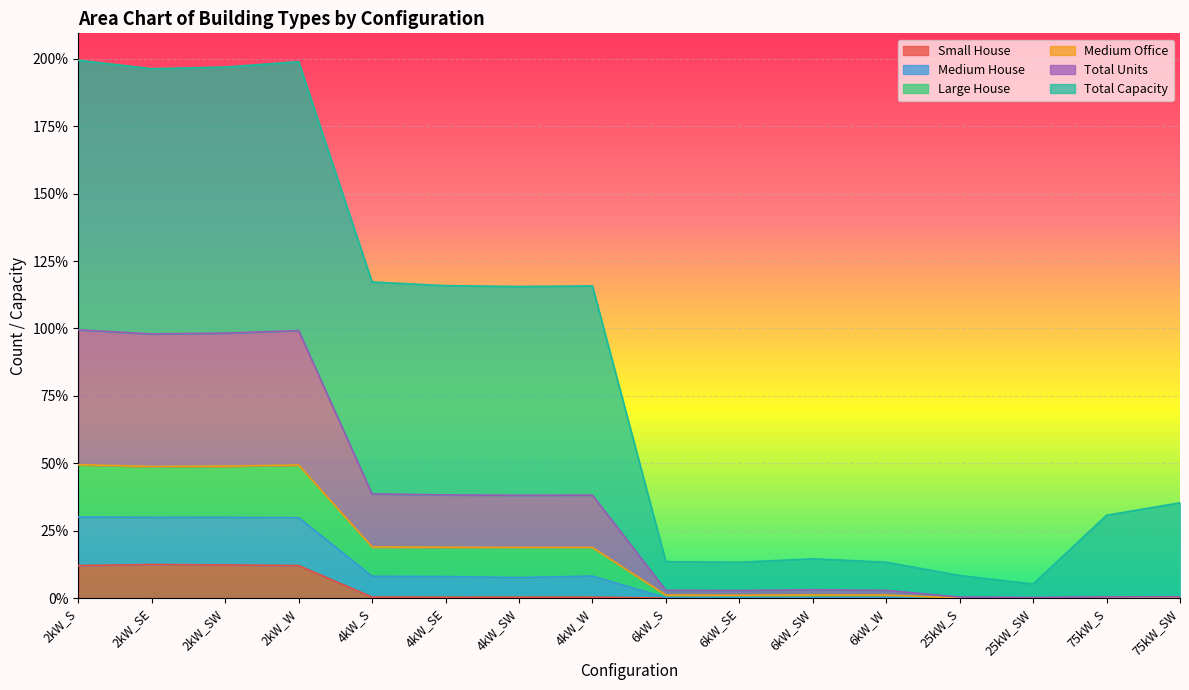

What is the maximum value shown in the chart?

2.0